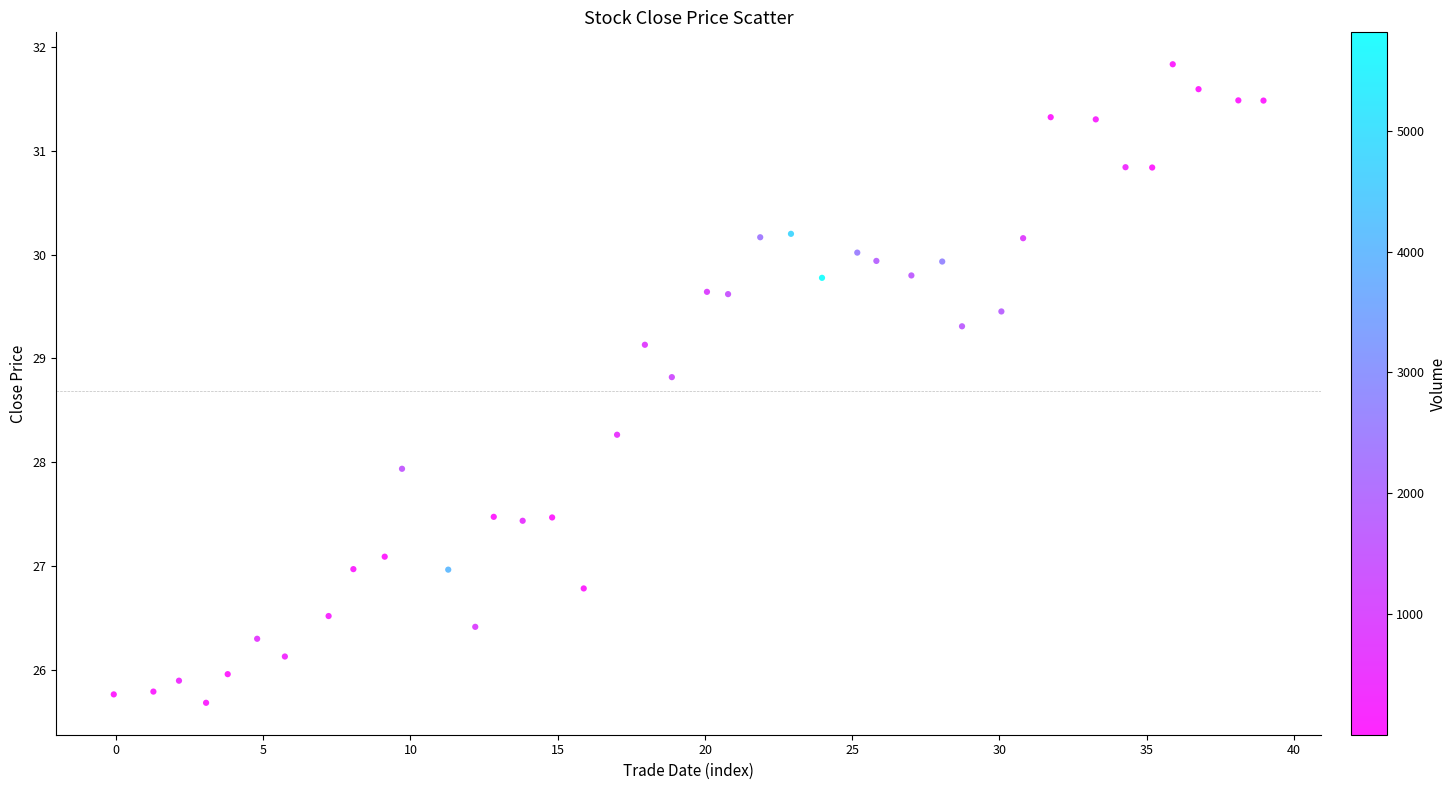

What is the range of X values (max minus min)?

39.0